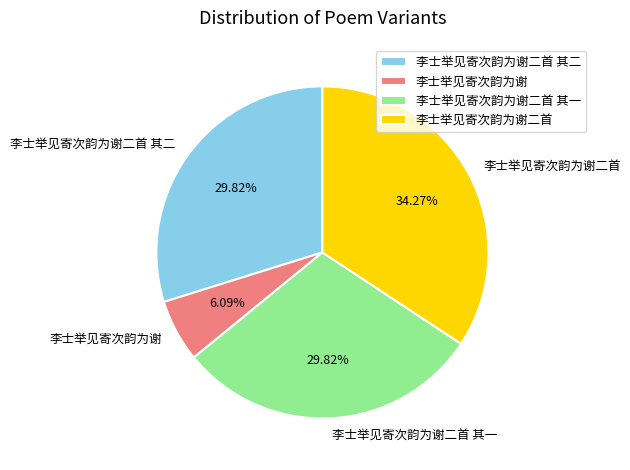

To the nearest percent, what portion does 李士举见寄次韵为谢二首 represent?

34%